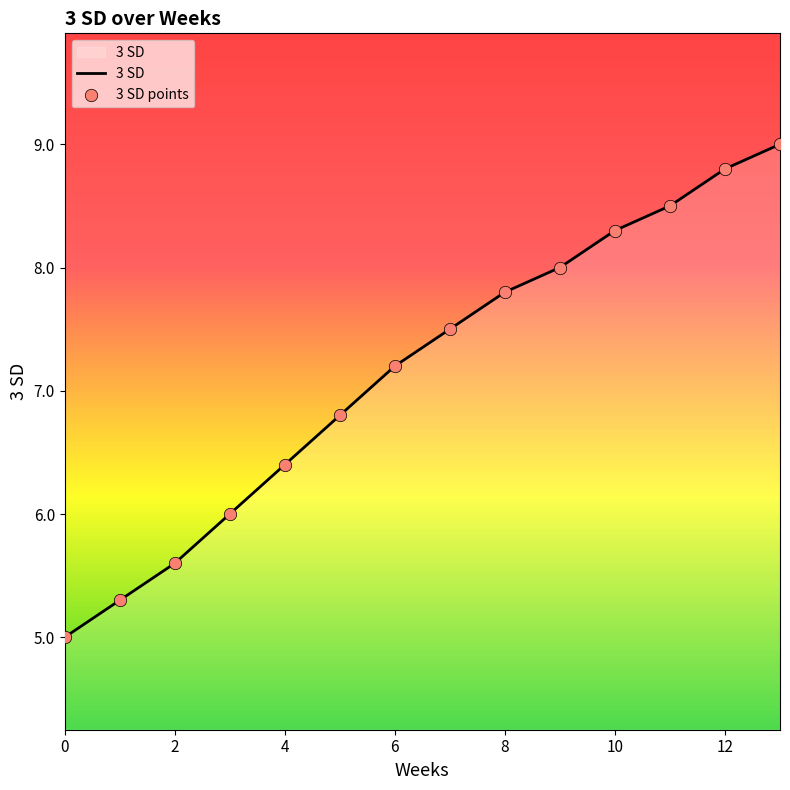

What is the difference between the maximum and minimum values?

4.0